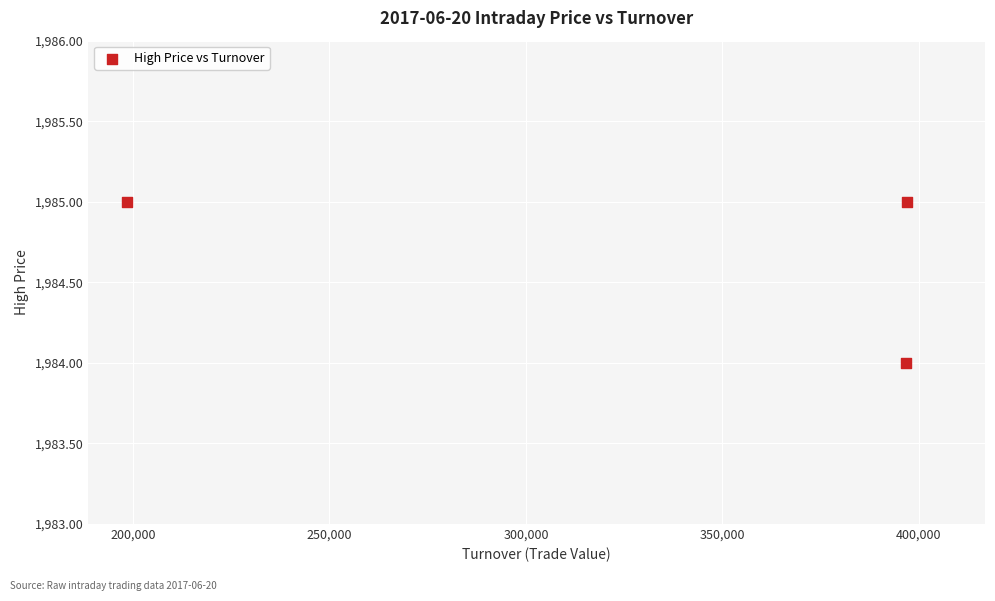

What is the average X value?

330733